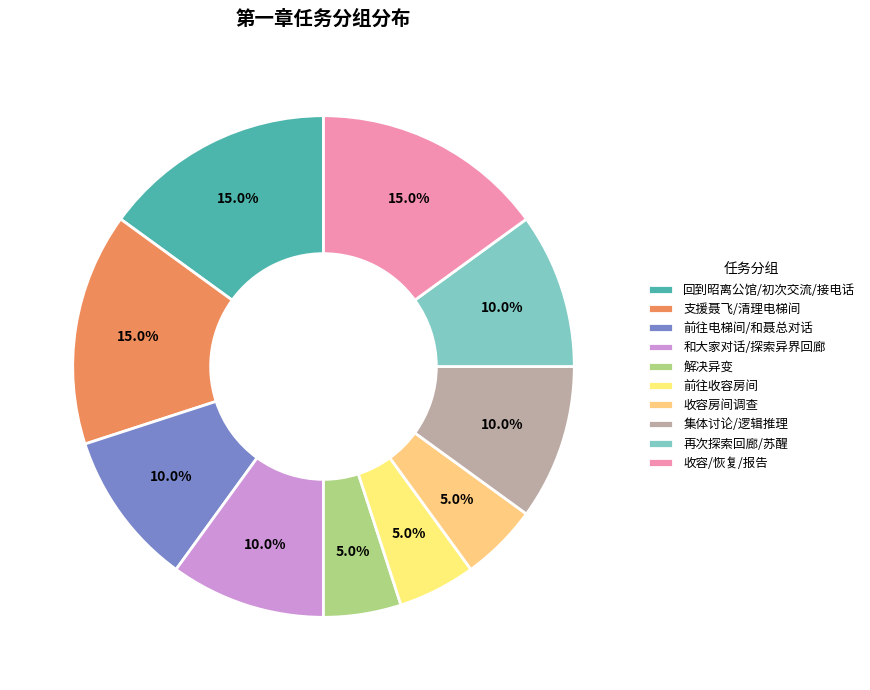

How many slices are in this pie chart?

10